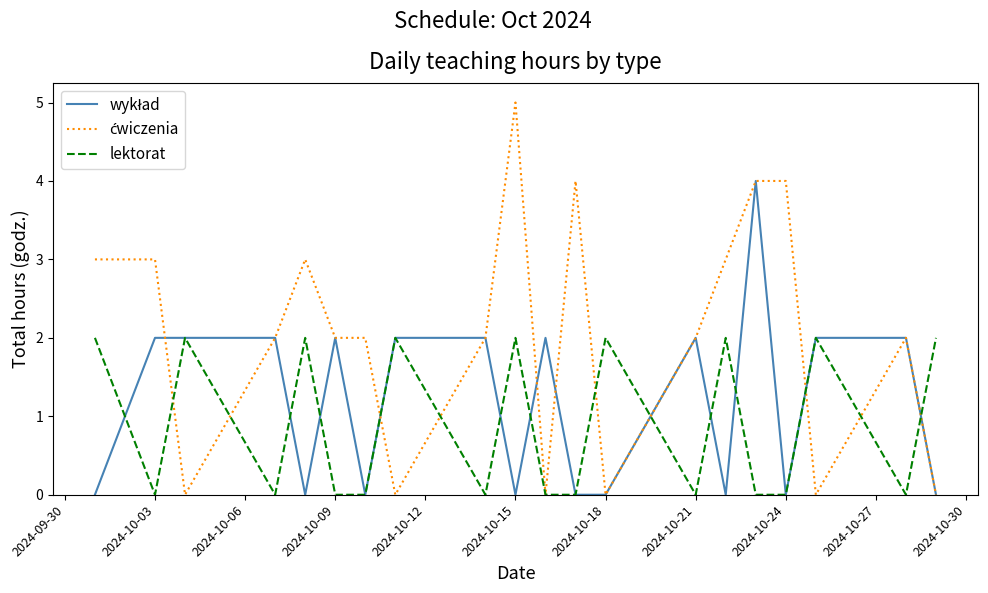

Is this an area chart (filled region under the line)?

No